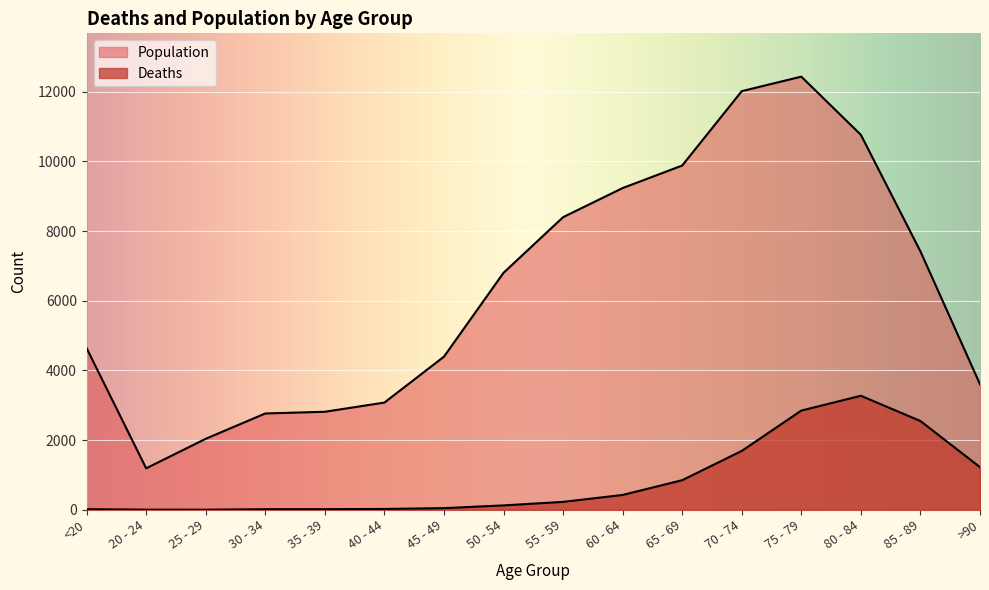

Which has a higher value, 85 - 89 or 75 - 79?

75 - 79